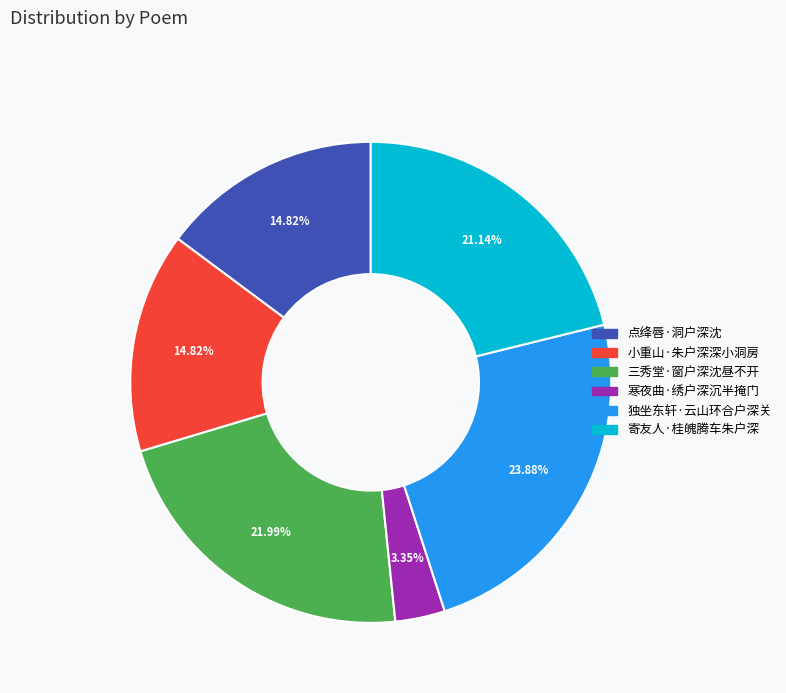

True or false: 小重山·朱户深深小洞房 accounts for 15% of the total.

True